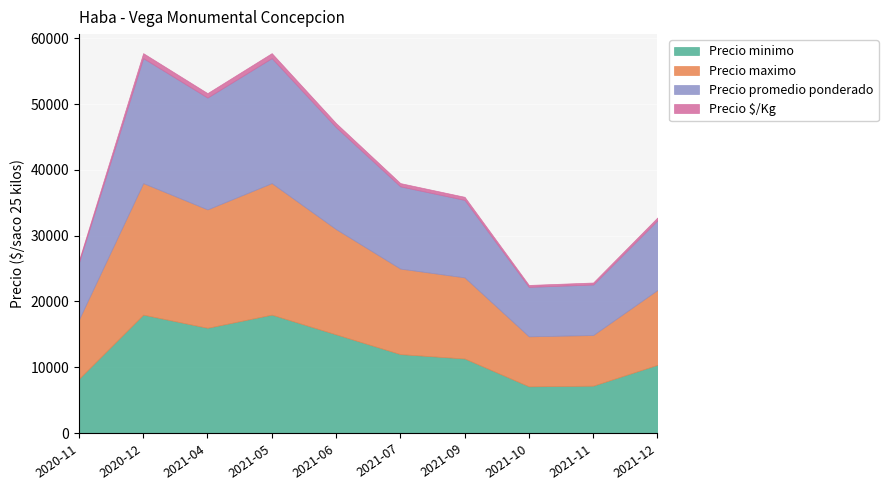

Is the value of Precio minimo at 2021-11 greater than the value of Precio maximo at 2021-04?

No